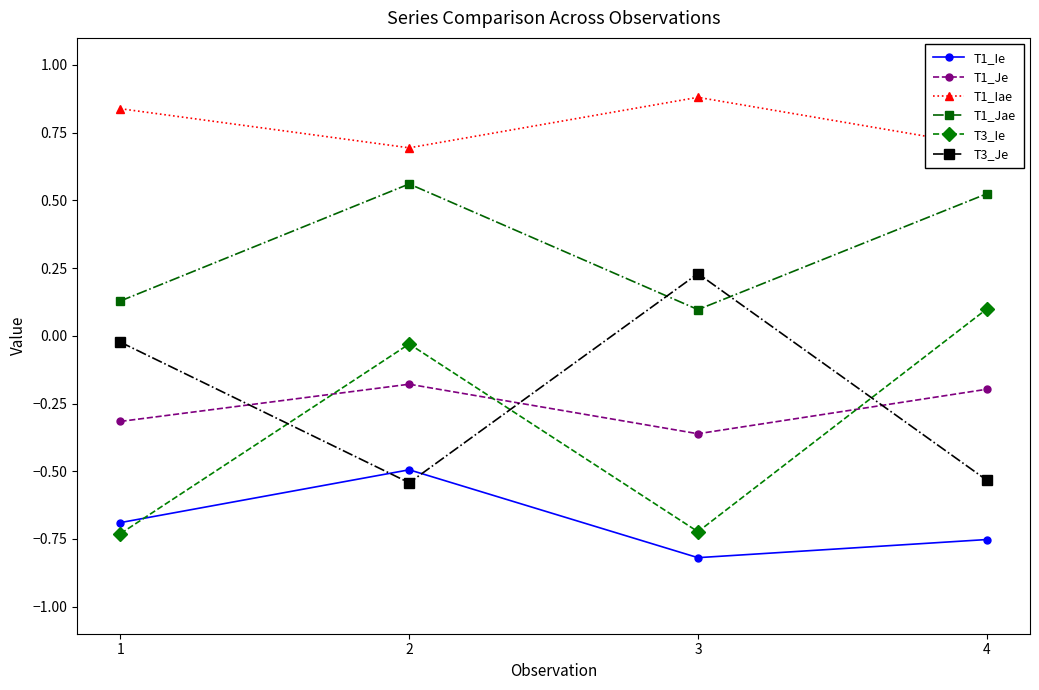

List the series in order of their peak value, lowest first.

T1_Ie, T1_Je, T3_Ie, T3_Je, T1_Jae, T1_Iae